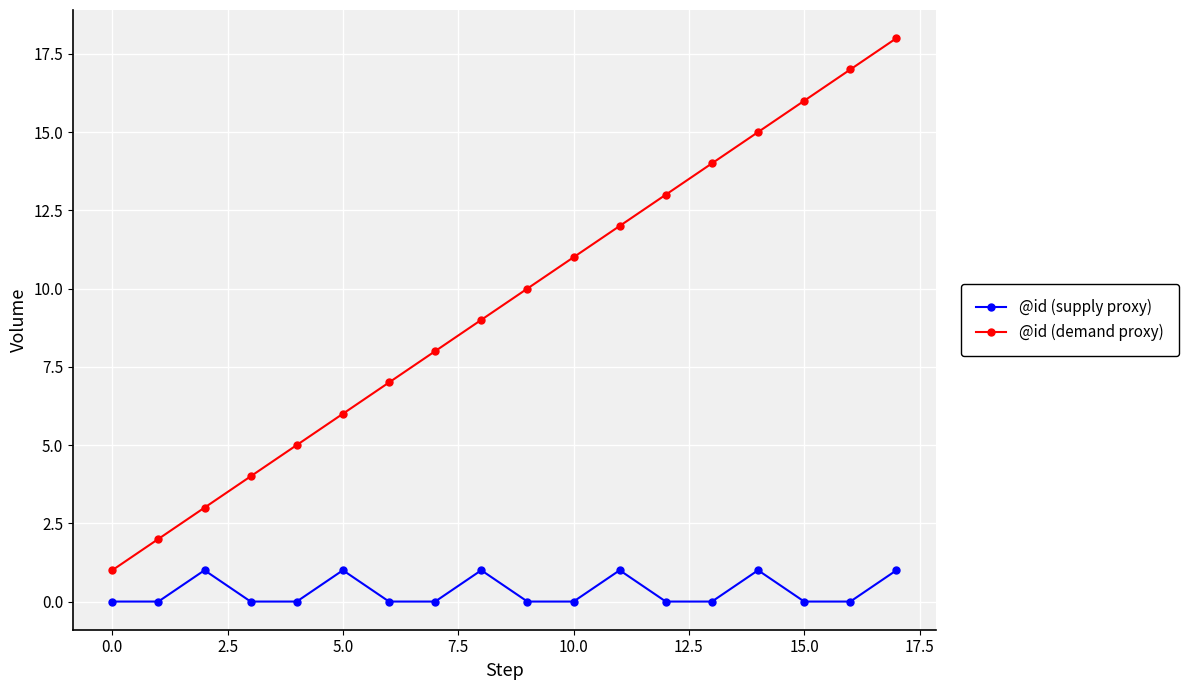

True or false: @id (supply proxy) and @id (demand proxy) intersect in this chart.

False